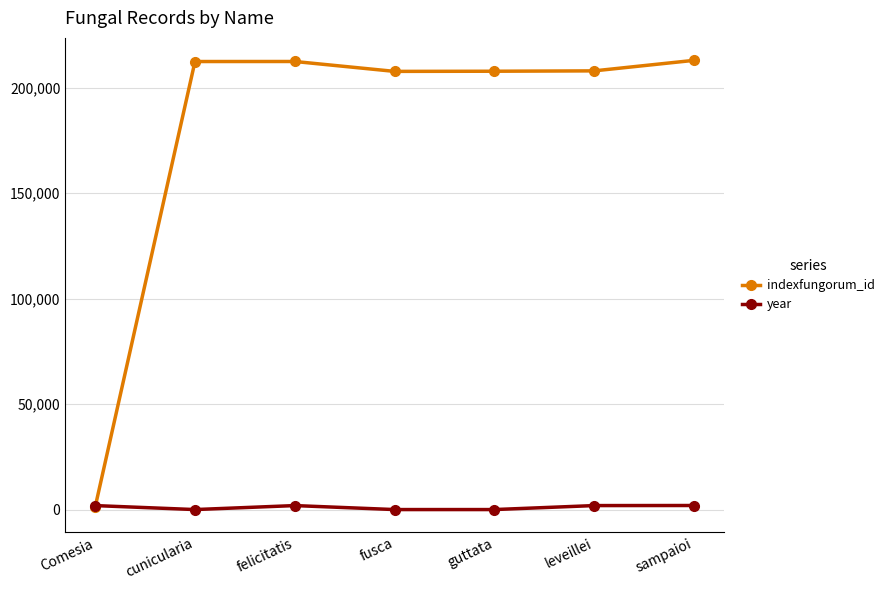

Which series has the largest total across all categories?

indexfungorum_id